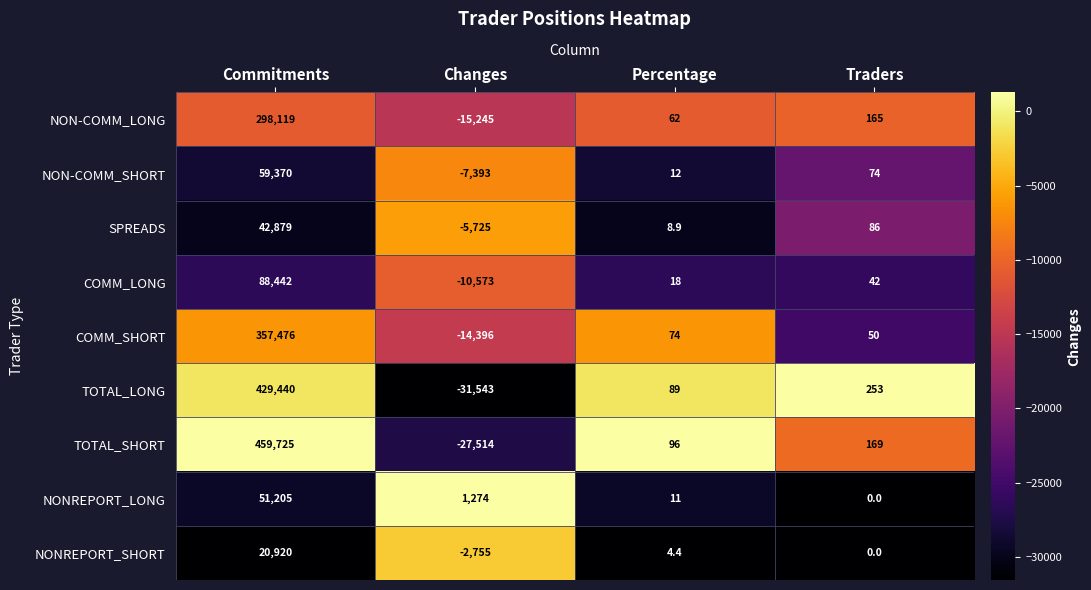

The SPREADS series shows 8.9 at Percentage. True or false?

True